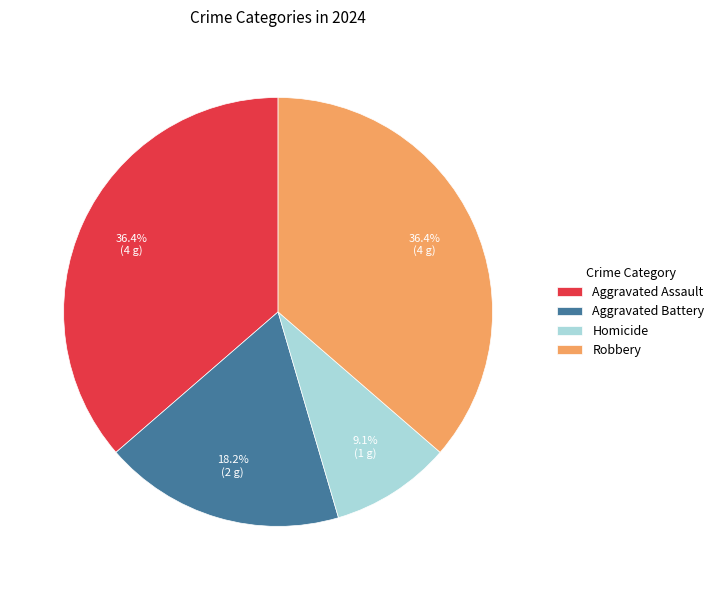

True or false: Homicide accounts for 9% of the total.

True